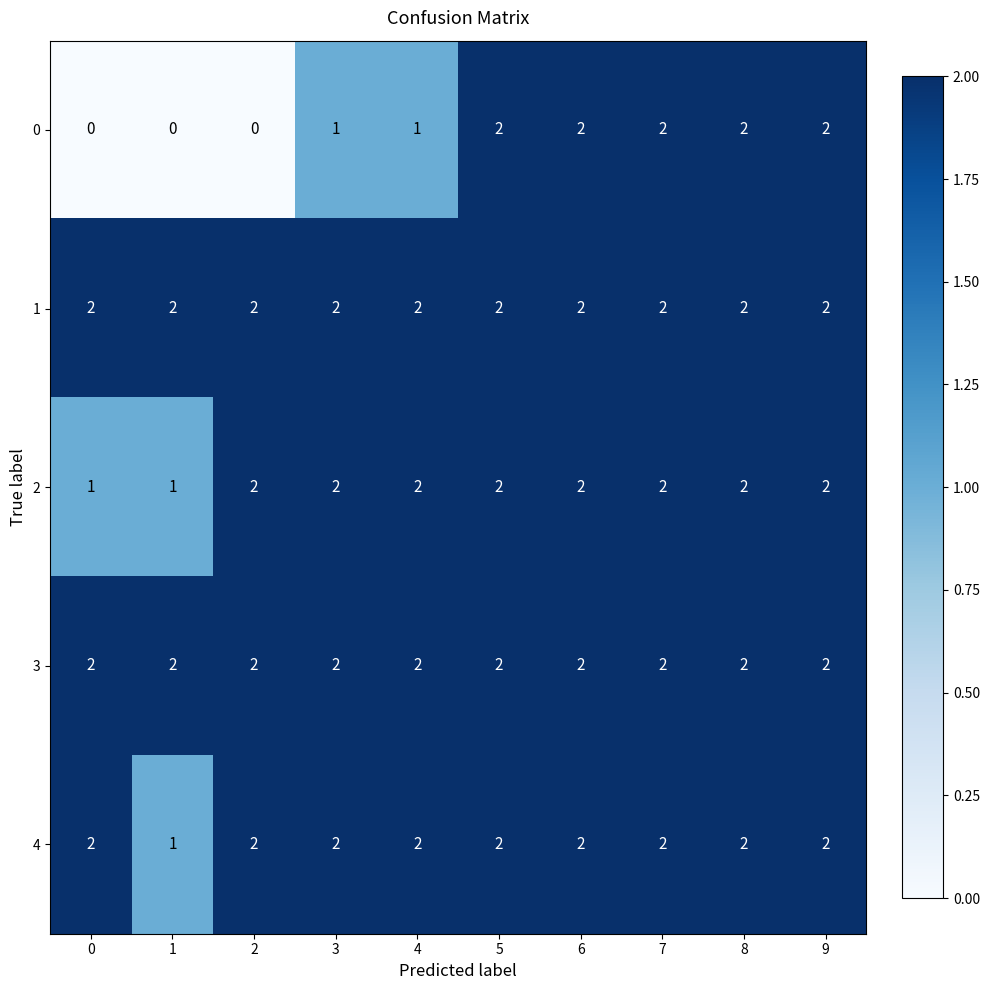

Is it true that 4 equals 3 at 3?

False